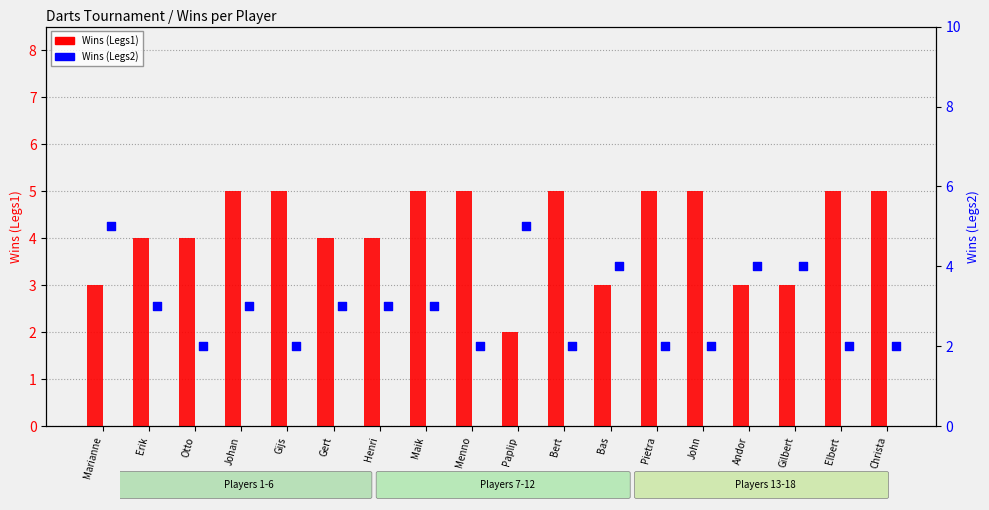

What is the total value across all series at Andor?

7